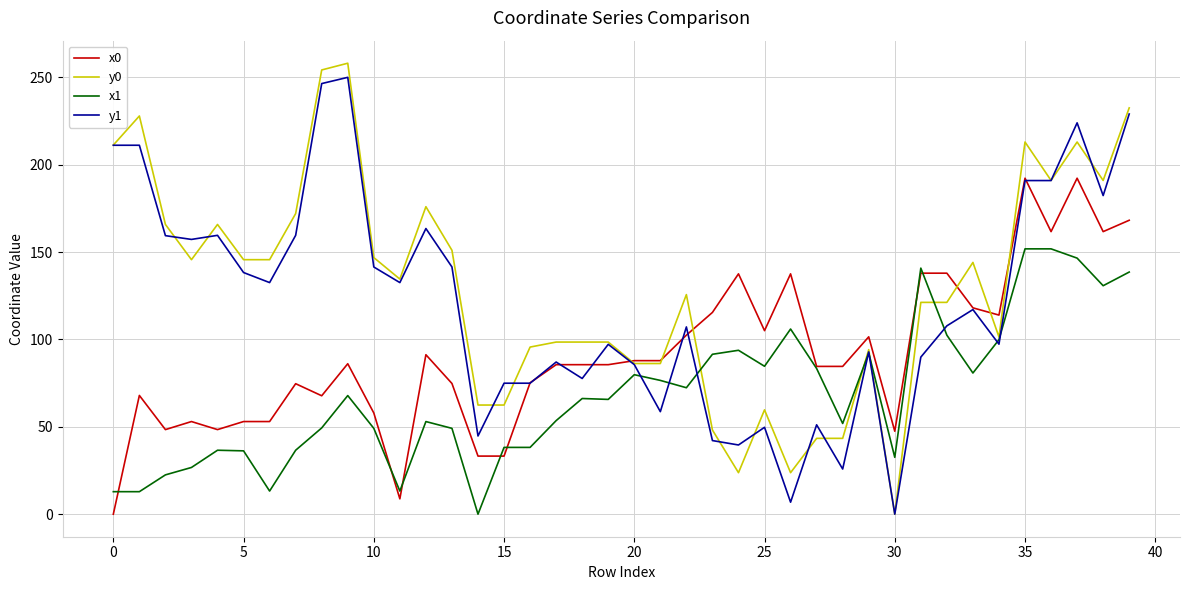

Which series has the widest spread of values?

y0